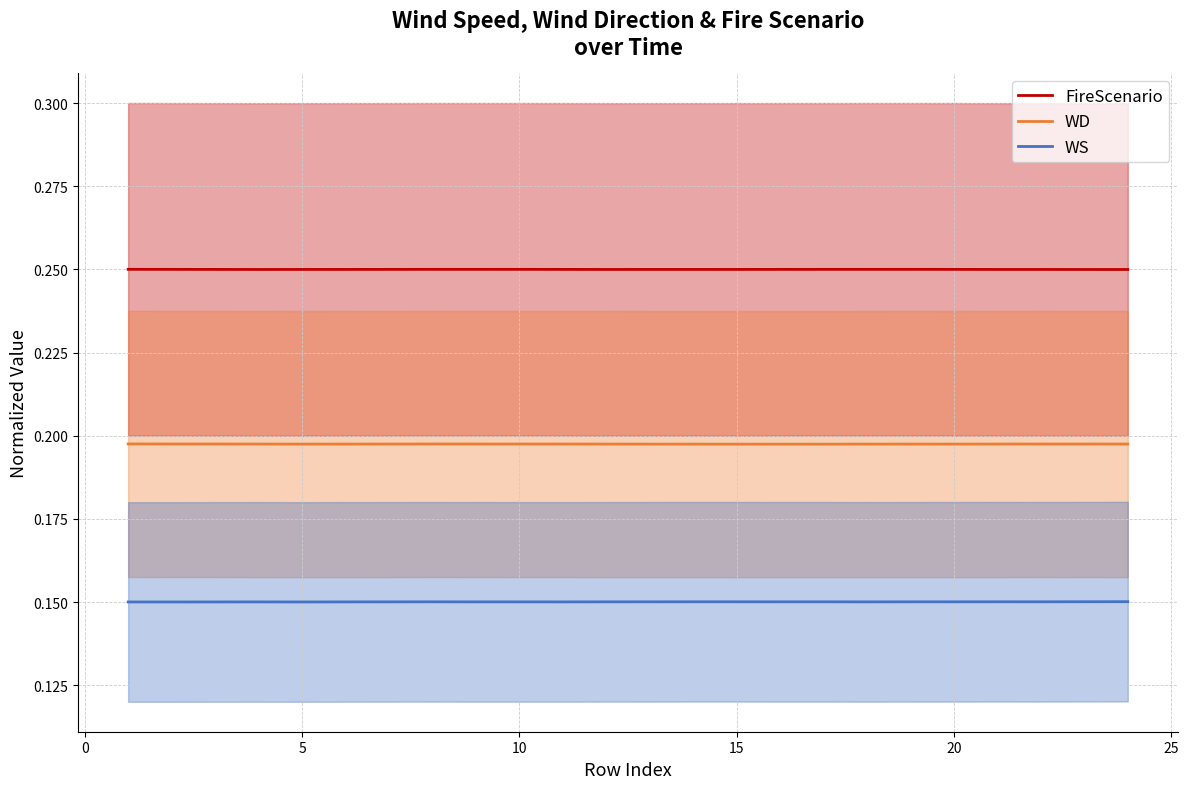

True or false: WD and WS cross at least once.

False